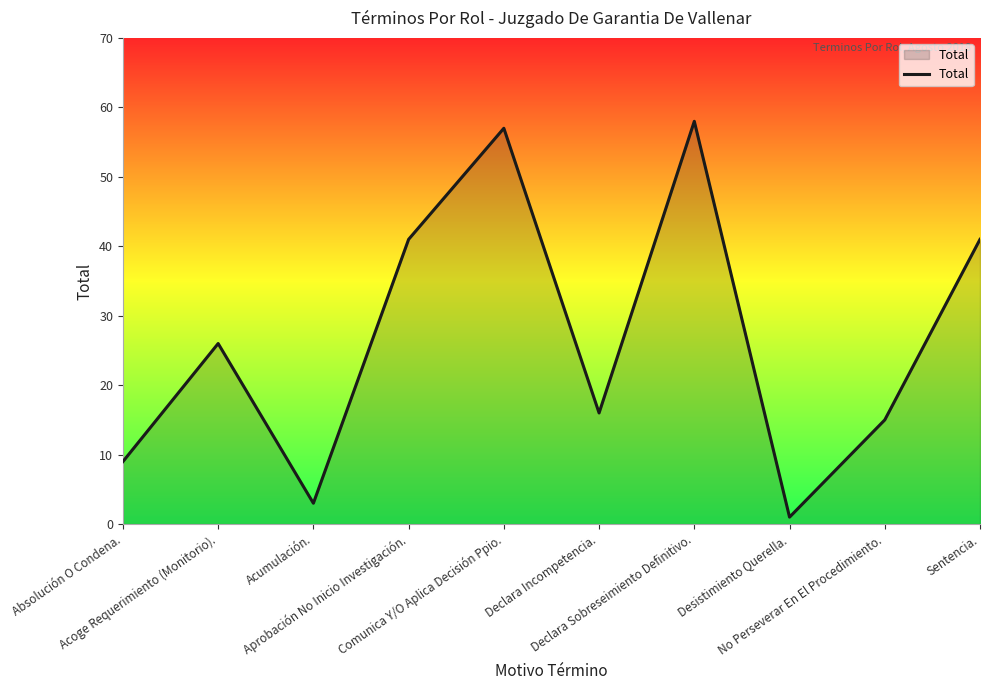

What is the difference between the maximum and minimum values?

57